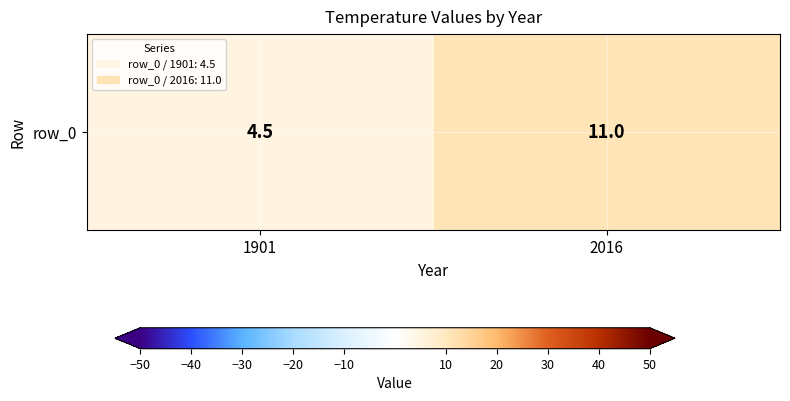

Rank the categories by value from highest to lowest.

2016, 1901